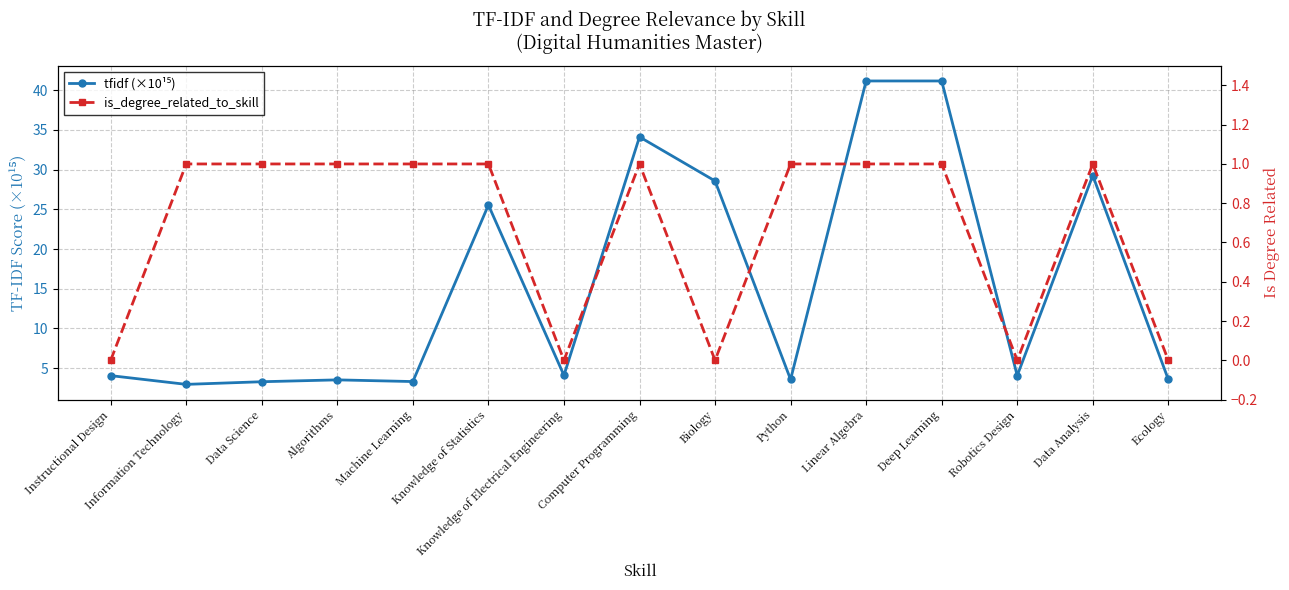

What is the total value across all series at Data Analysis?

30.3